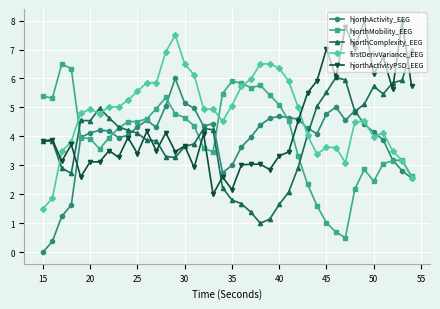

True or false: hjorthActivityPSD_EEG has more than 1 interior local peaks.

True